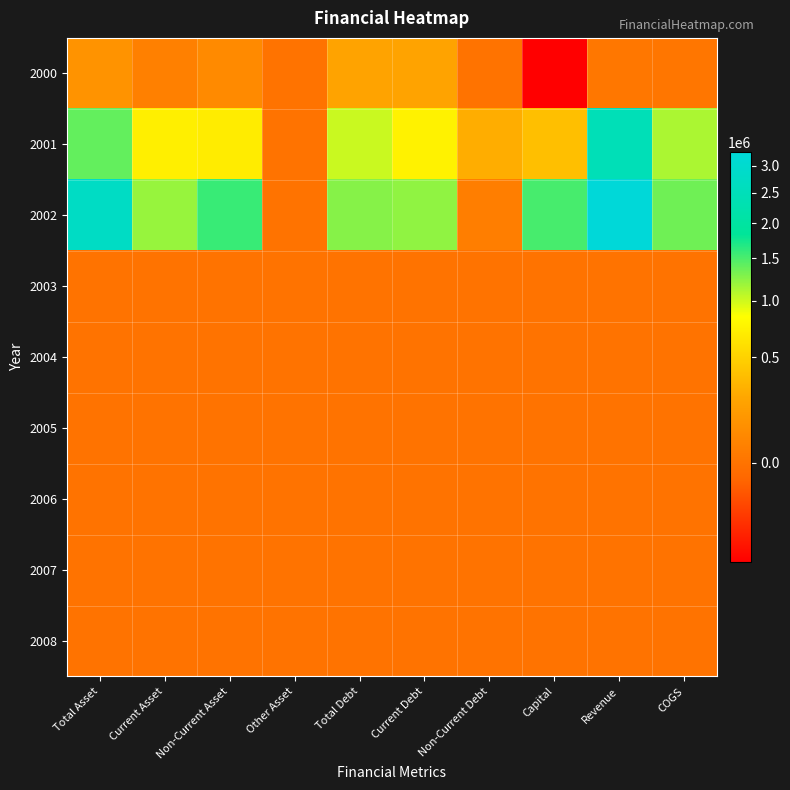

Reading right to left, extract all data points from this chart.

2000: COGS=11209	Revenue=12600	Capital=-97568	Non-Current Debt=0	Current Debt=230977	Total Debt=230977	Other Asset=0	Non-Current Asset=87249	Current Asset=46160	Total Asset=133410
2001: COGS=1118526	Revenue=2457292	Capital=382572	Non-Current Debt=281122	Current Debt=735245	Total Debt=1016367	Other Asset=0	Non-Current Asset=683430	Current Asset=715509	Total Asset=1398938
2002: COGS=1342682	Revenue=3276498	Capital=1506747	Non-Current Debt=36841	Current Debt=1218101	Total Debt=1254942	Other Asset=0	Non-Current Asset=1572471	Current Asset=1189219	Total Asset=2761689
2003: COGS=0	Revenue=0	Capital=0	Non-Current Debt=0	Current Debt=0	Total Debt=0	Other Asset=0	Non-Current Asset=0	Current Asset=0	Total Asset=0
2004: COGS=0	Revenue=0	Capital=0	Non-Current Debt=0	Current Debt=0	Total Debt=0	Other Asset=0	Non-Current Asset=0	Current Asset=0	Total Asset=0
2005: COGS=0	Revenue=0	Capital=0	Non-Current Debt=0	Current Debt=0	Total Debt=0	Other Asset=0	Non-Current Asset=0	Current Asset=0	Total Asset=0
2006: COGS=0	Revenue=0	Capital=0	Non-Current Debt=0	Current Debt=0	Total Debt=0	Other Asset=0	Non-Current Asset=0	Current Asset=0	Total Asset=0
2007: COGS=0	Revenue=0	Capital=0	Non-Current Debt=0	Current Debt=0	Total Debt=0	Other Asset=0	Non-Current Asset=0	Current Asset=0	Total Asset=0
2008: COGS=0	Revenue=0	Capital=0	Non-Current Debt=0	Current Debt=0	Total Debt=0	Other Asset=0	Non-Current Asset=0	Current Asset=0	Total Asset=0